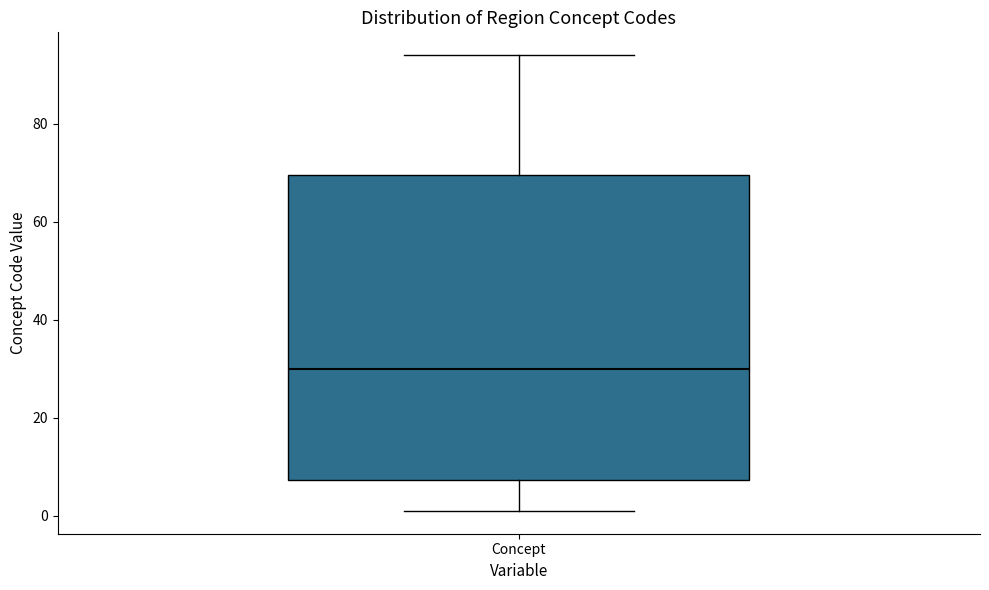

Transcribe this box plot: give where the median line is, the range the box spans, and where the two whiskers end, as read against the y-axis. The values are not printed on the chart, so give them approximately, as read against the axis.

median 30, box 8 to 70, whiskers 2 to 94